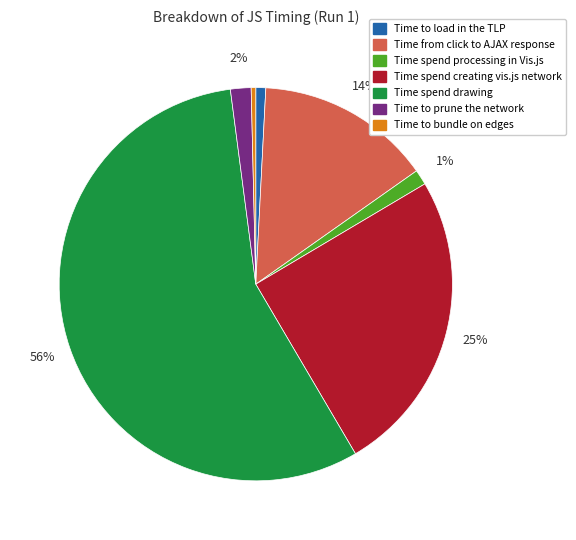

Approximately how many times larger is the value at Time to load in the TLP compared to Time to prune the network?

0.5